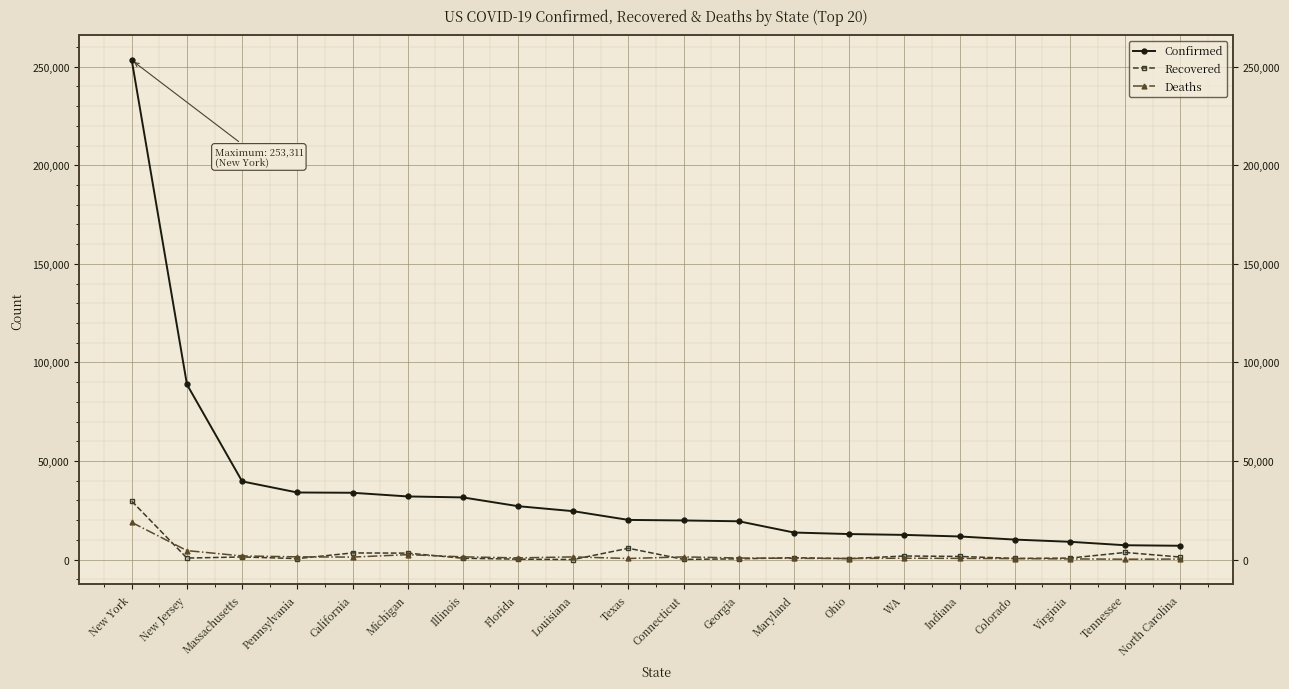

Rank the categories by Recovered value from highest to lowest.

New York, Texas, Tennessee, California, Michigan, WA, Indiana, Massachusetts, North Carolina, Maryland, New Jersey, Virginia, Illinois, Colorado, Pennsylvania, Ohio, Georgia, Florida, Connecticut, Louisiana